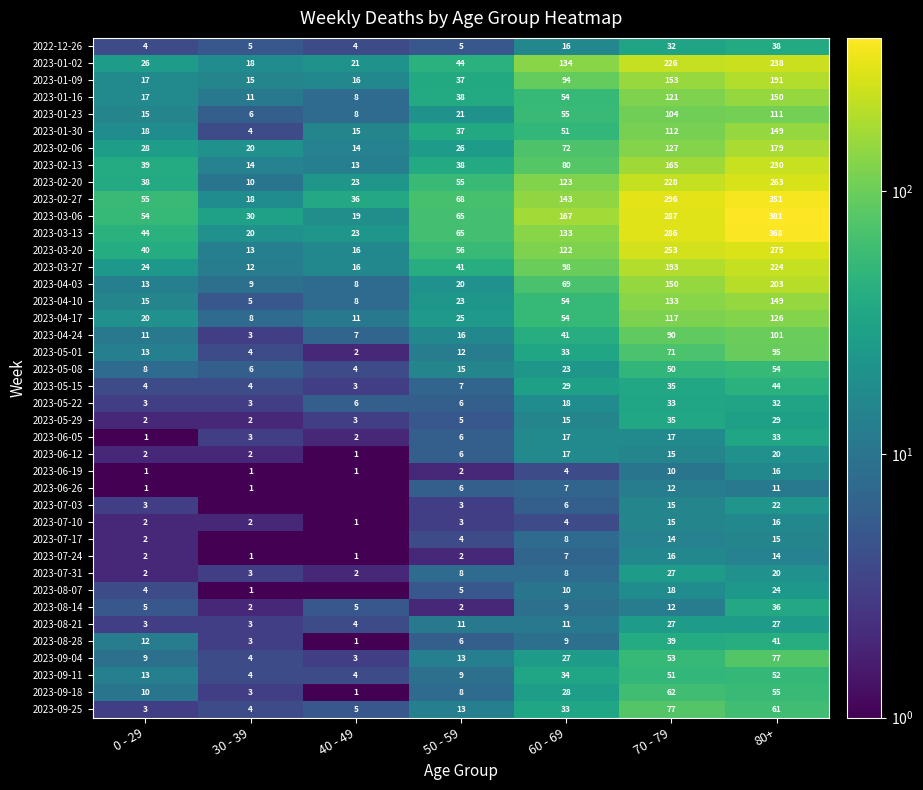

At which label does 2023-01-16 reach its peak?

80+